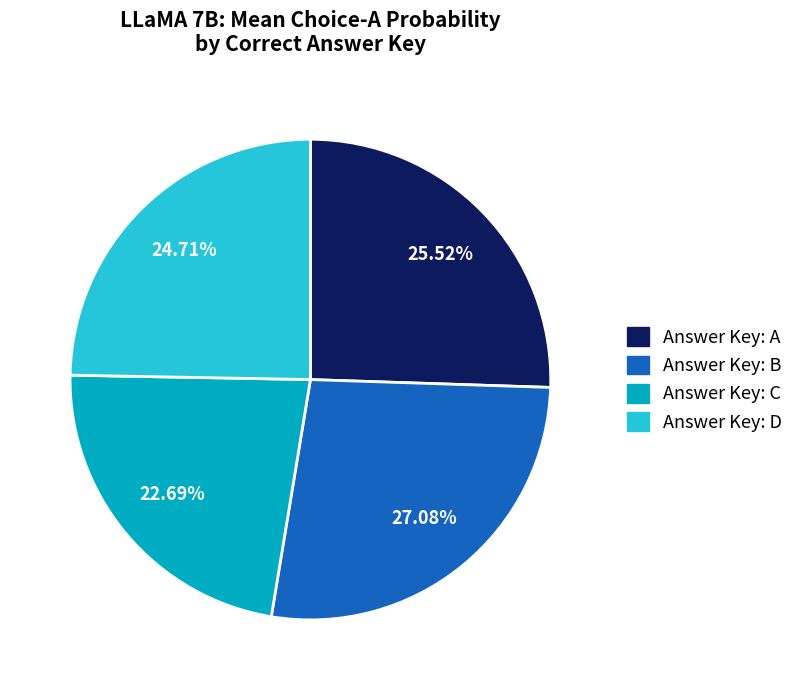

Is there a majority slice in this chart?

No